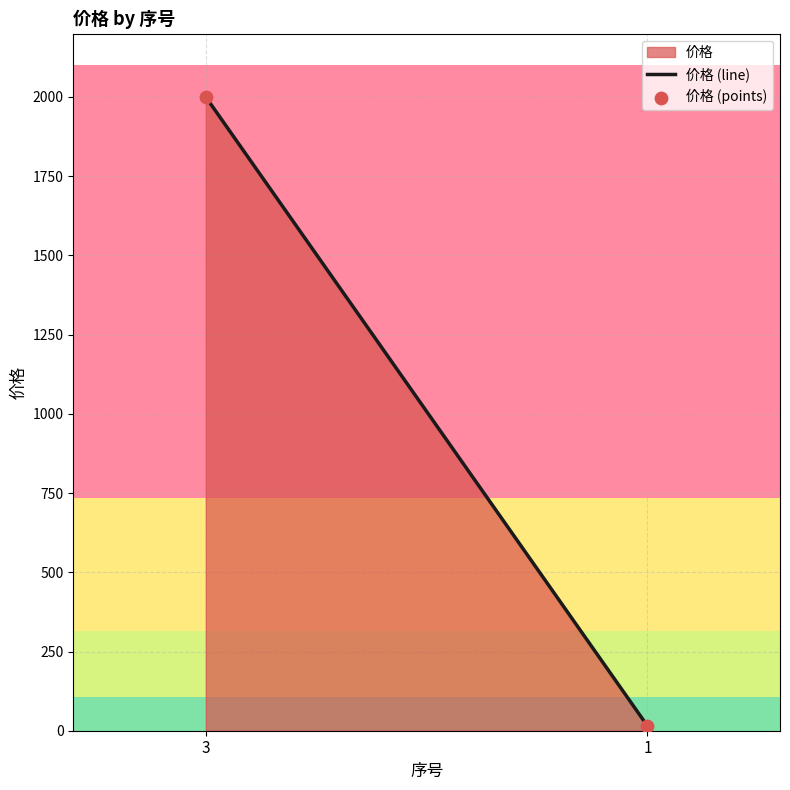

What is the average Y value?

1008